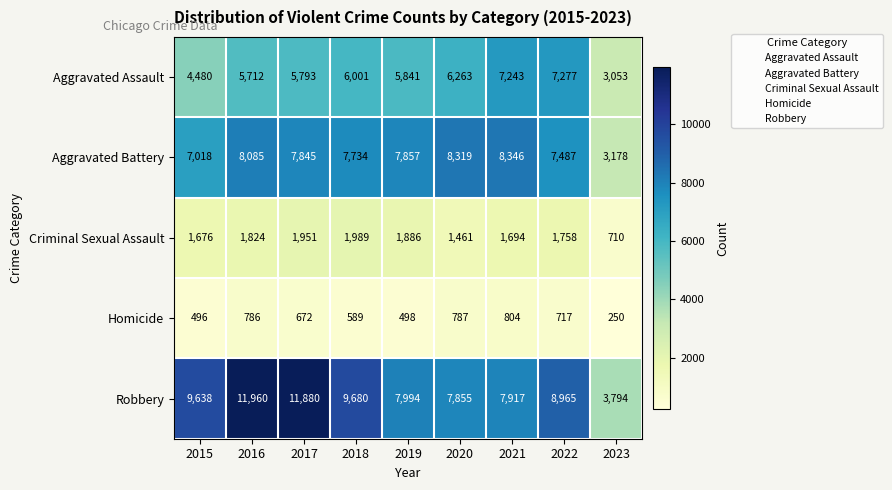

At how many categories does at least one series exceed 3145?

9